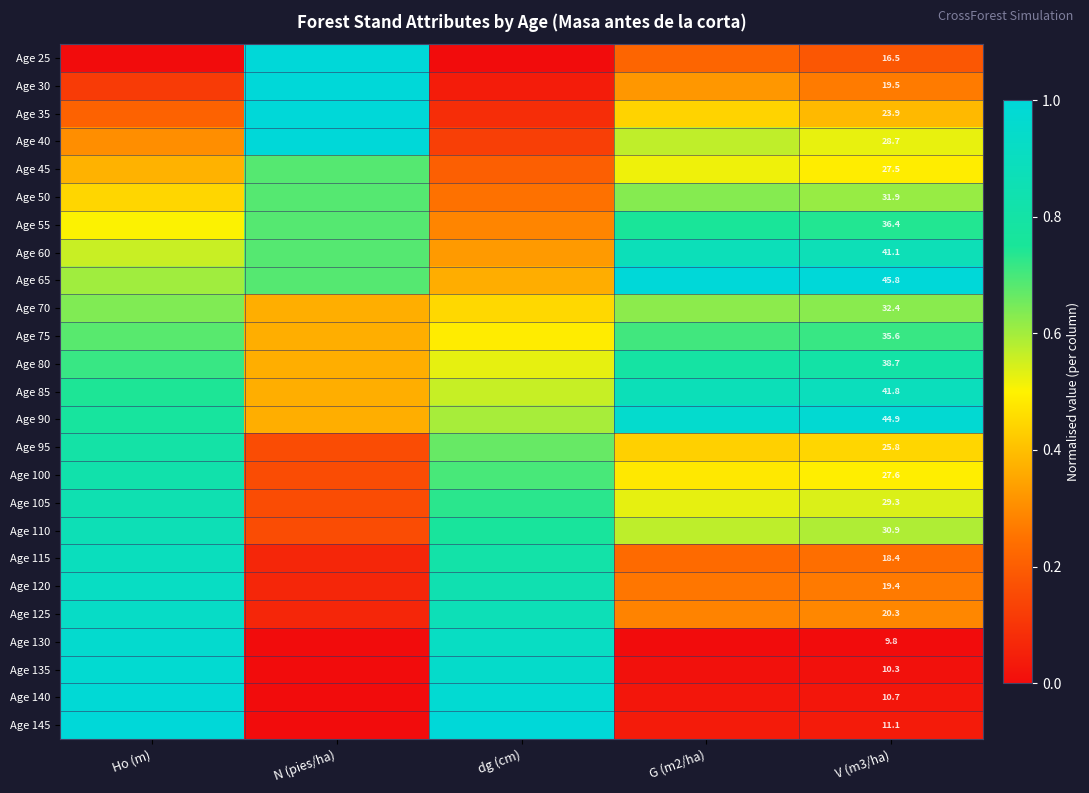

What is the maximum value shown in the chart?

1.0